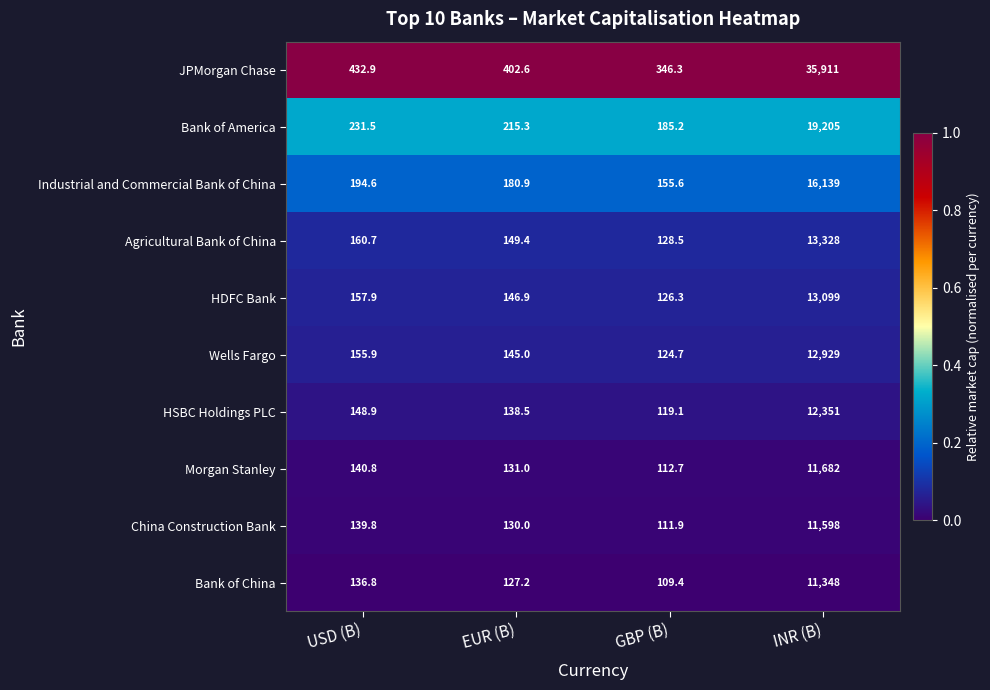

Where does the Agricultural Bank of China series first go above 160?

USD (B)